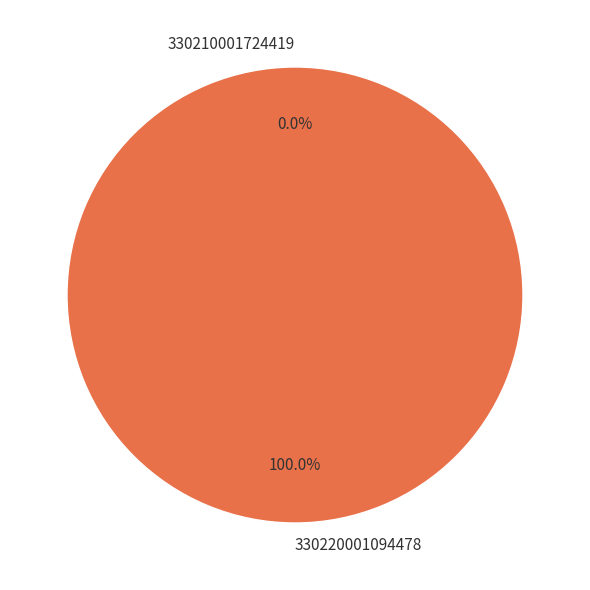

Is the sum of 330210001724419 and 330220001094478 greater than half?

Yes